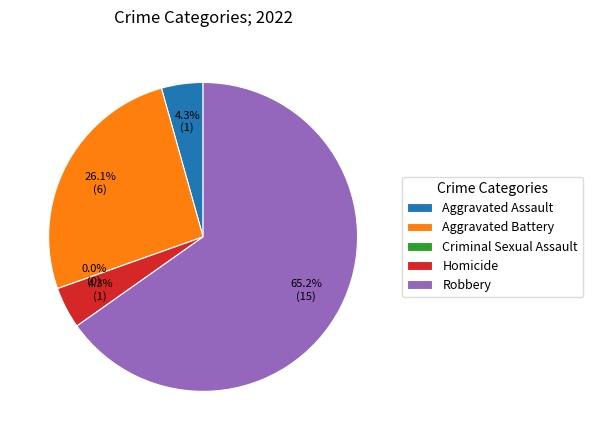

The Homicide slice represents 9% of the pie. True or false?

False